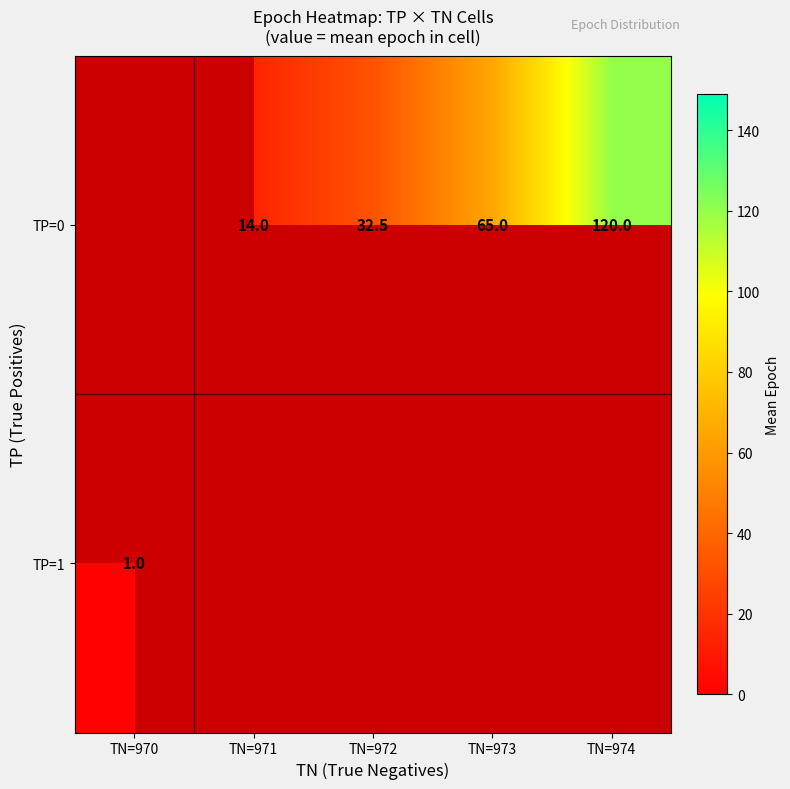

Is the value of TP=1 at TN=970 greater than the value of TP=0 at TN=971?

No